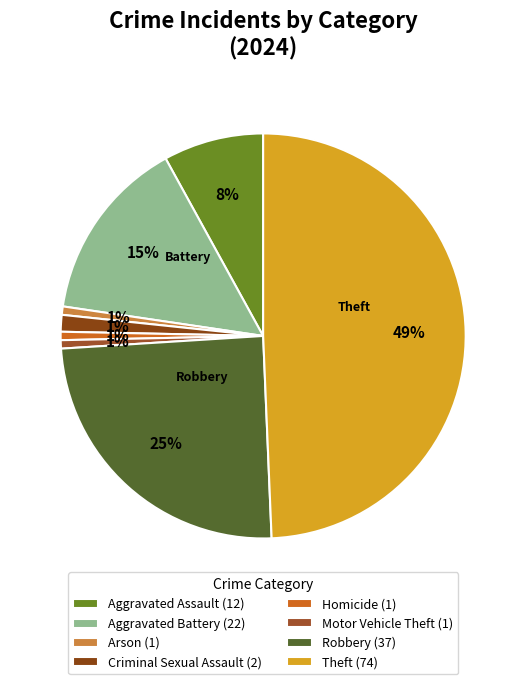

Do Theft and Motor Vehicle Theft together represent more than half of the pie?

No